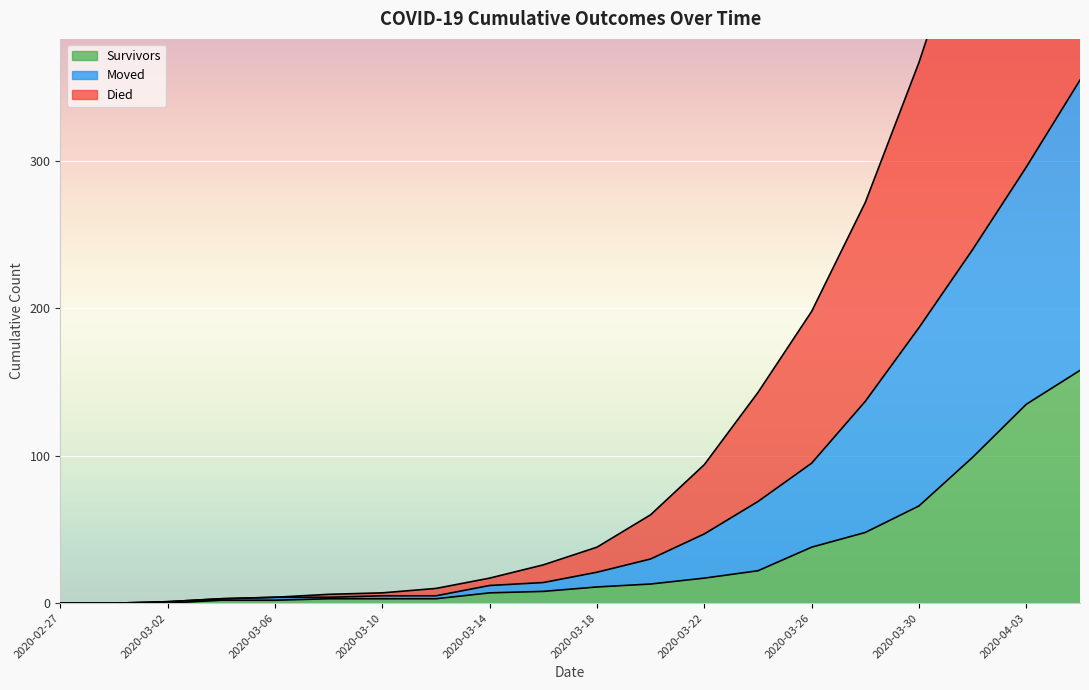

What are all the series names shown in the legend?

survivors, died, moved